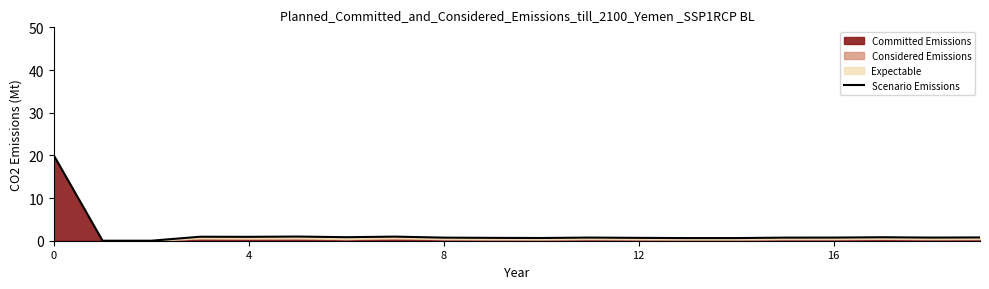

Reading left to right, transcribe all the data shown in this chart.

20.0	0.0	0.0	0.9	0.9	1.0	0.8	1.0	0.7	0.7	0.6	0.7	0.7	0.6	0.6	0.7	0.7	0.8	0.7	0.8